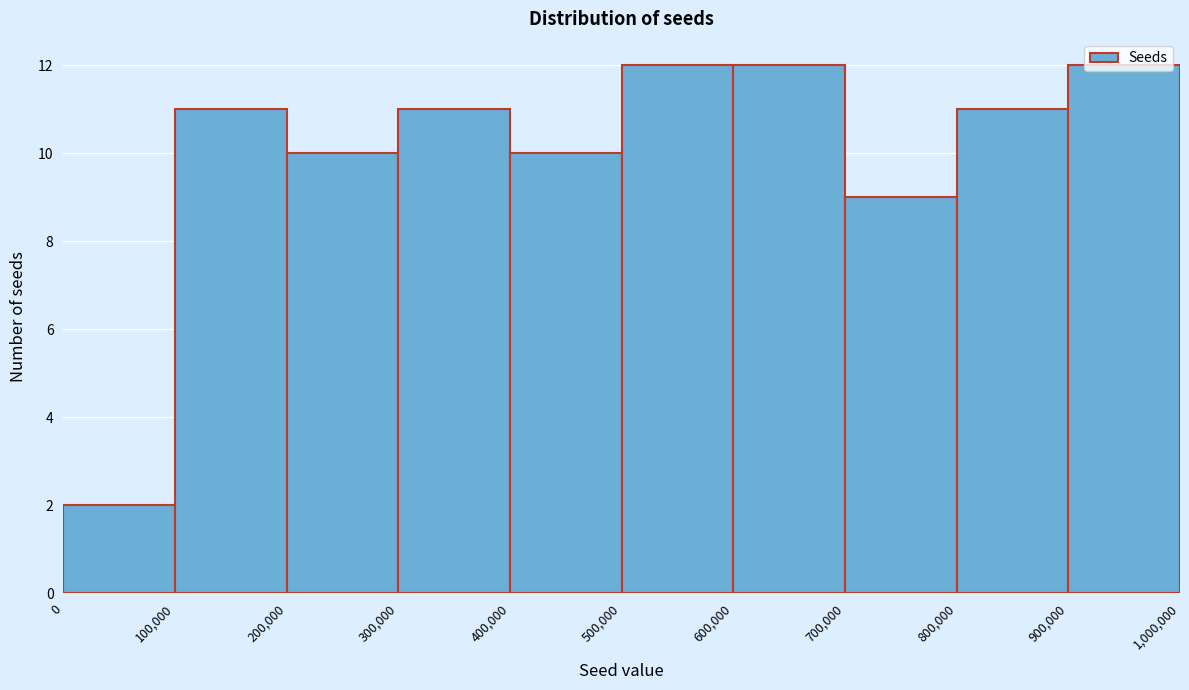

Reading left to right, list every bar in this chart as the range it spans on the x-axis followed by its height. The values are not printed on the chart, so give them approximately, as read against the axis.

0 to 100,000: 2
100,000 to 200,000: 11
200,000 to 300,000: 10
300,000 to 400,000: 11
400,000 to 500,000: 10
500,000 to 600,000: 12
600,000 to 700,000: 12
700,000 to 800,000: 9
800,000 to 900,000: 11
900,000 to 1,000,000: 12